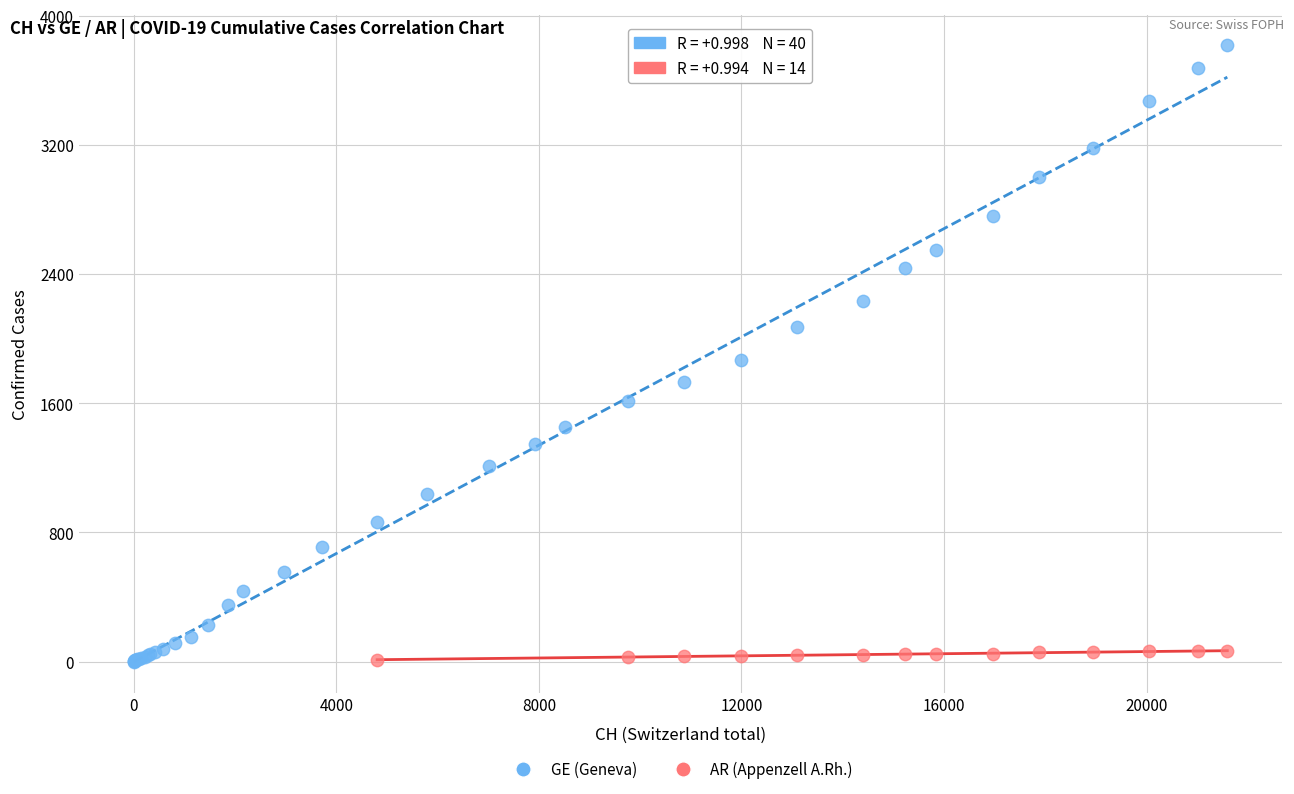

Which series has the widest spread of Y values?

GE (Geneva)